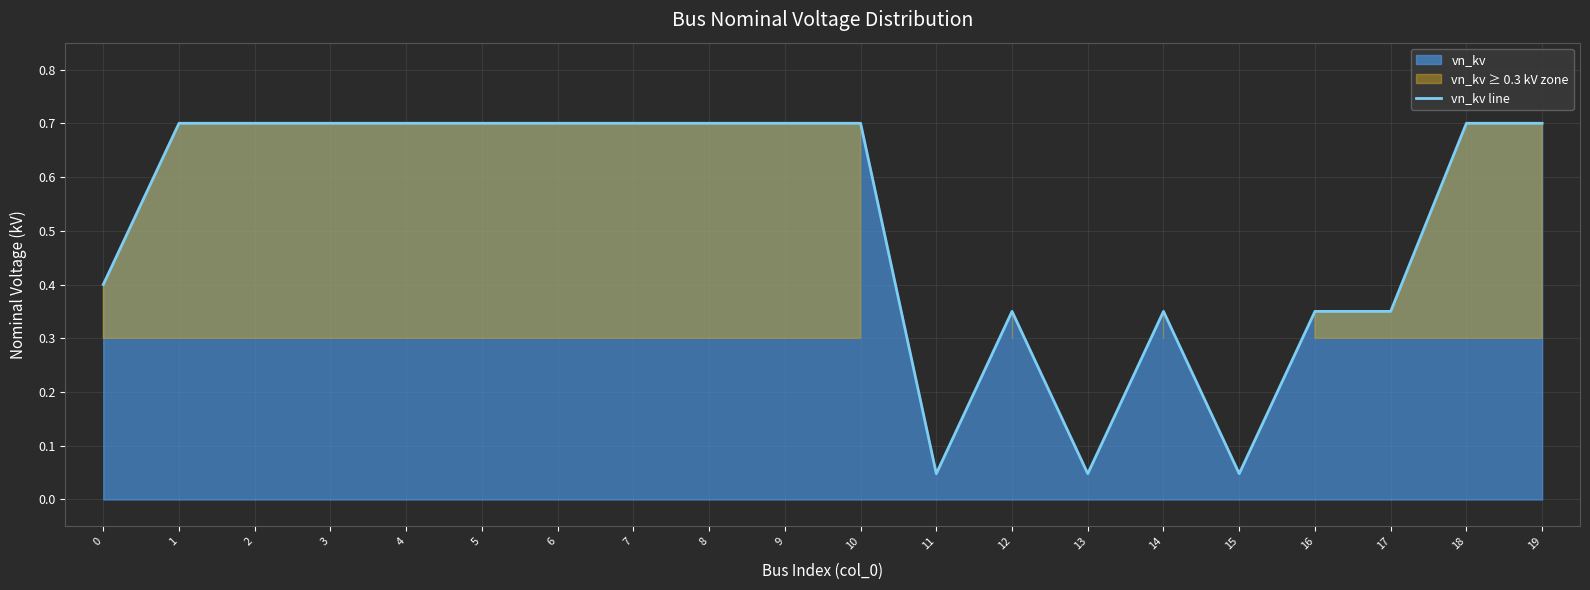

What is the change in value from 17 to 19?

+0.3